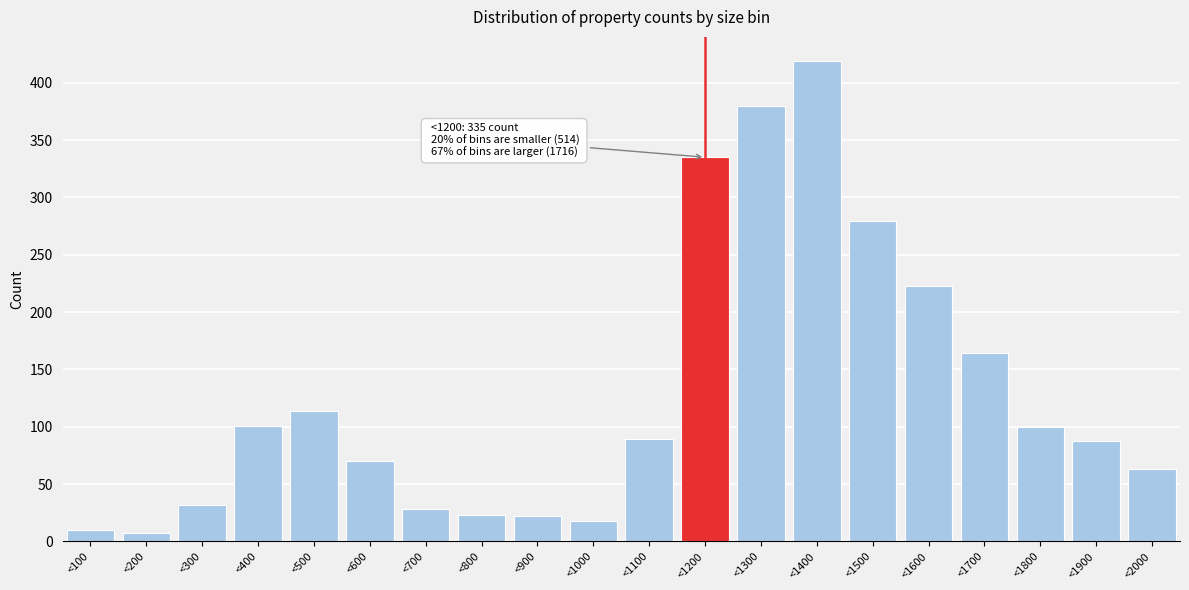

The value at <1300 is 380. True or false?

True